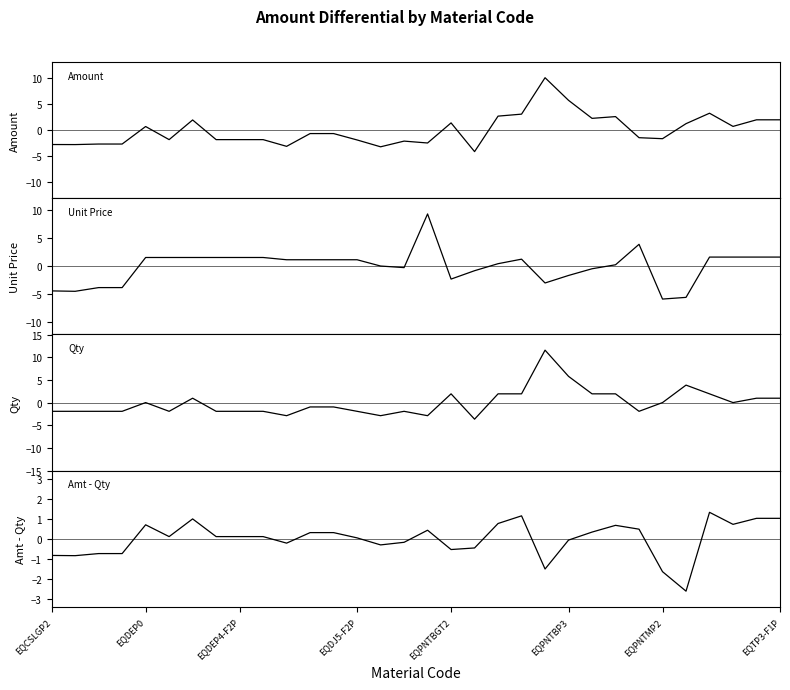

Where is Unit Price nearest to the value 1?

10